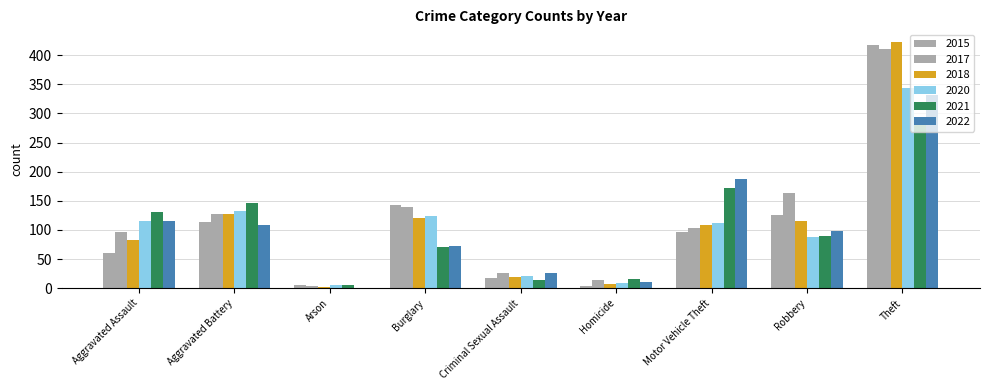

The 2018 series shows 667 at Theft. True or false?

False